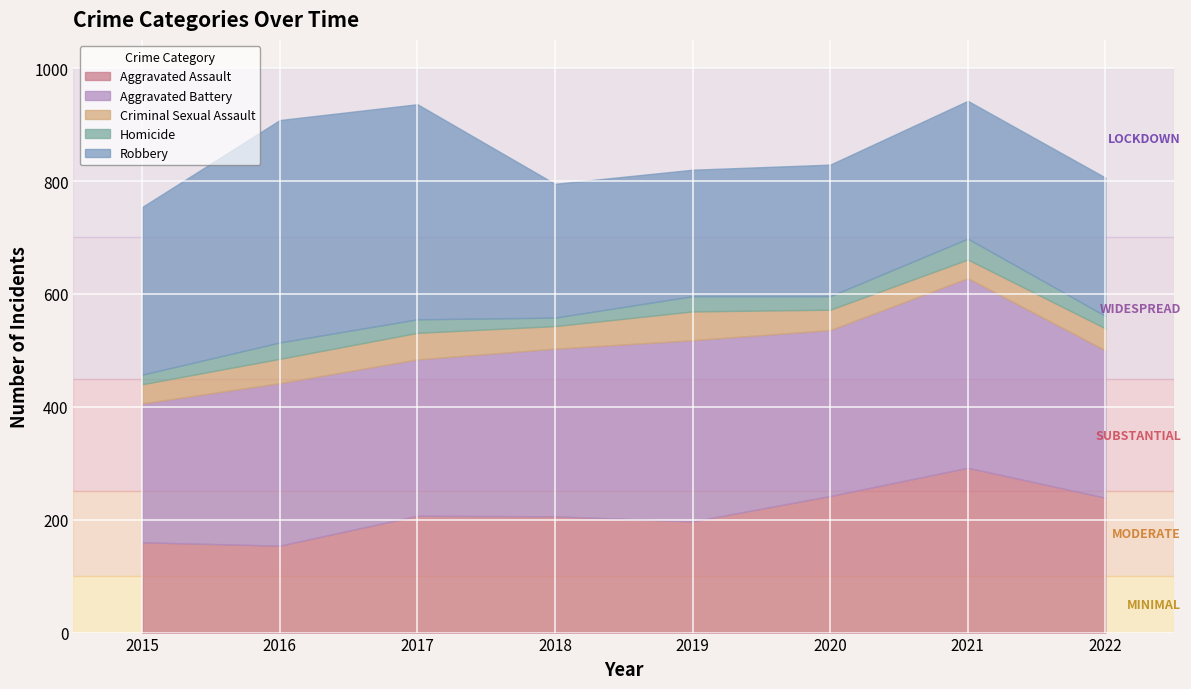

Read the Aggravated Assault value at 2017.

207